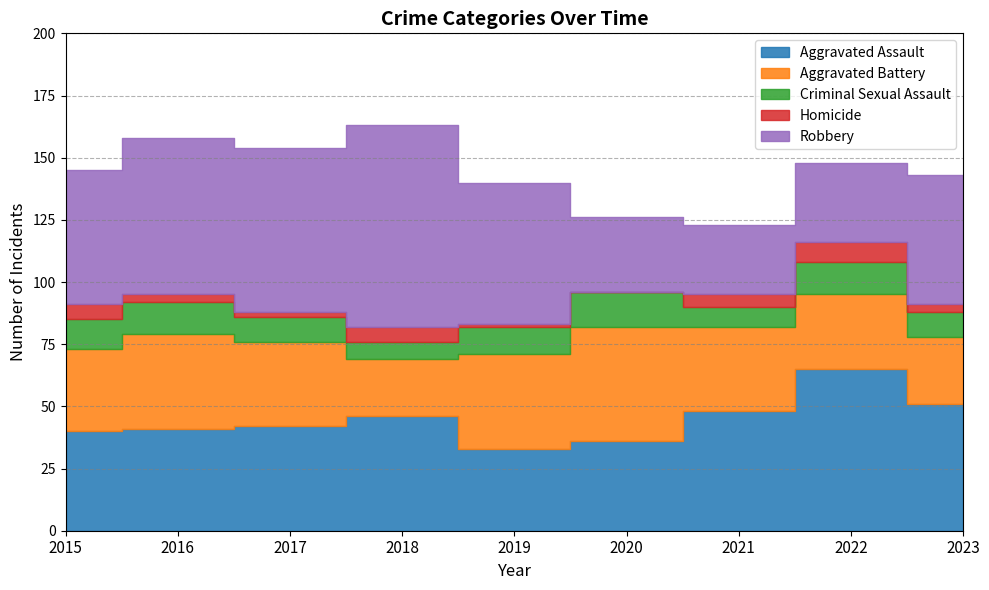

What is the sum of all Criminal Sexual Assault values?

98